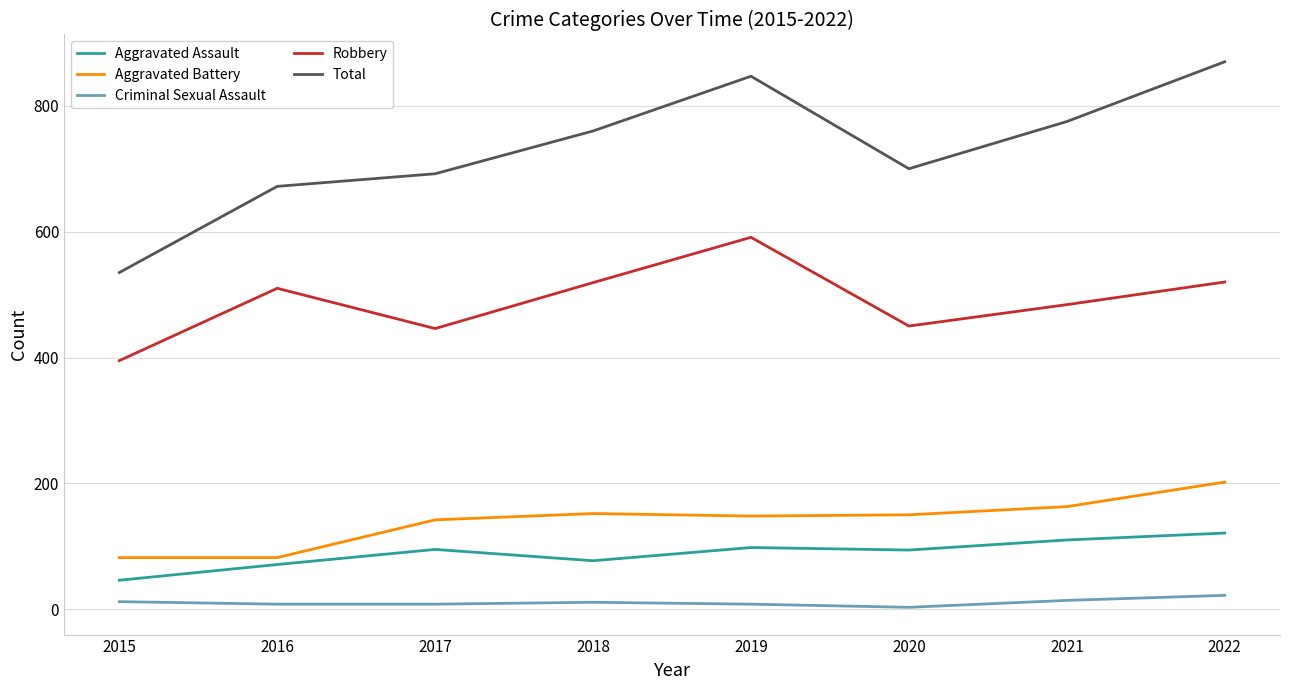

What are all the series names shown in the legend?

Aggravated Assault, Aggravated Battery, Criminal Sexual Assault, Robbery, Total